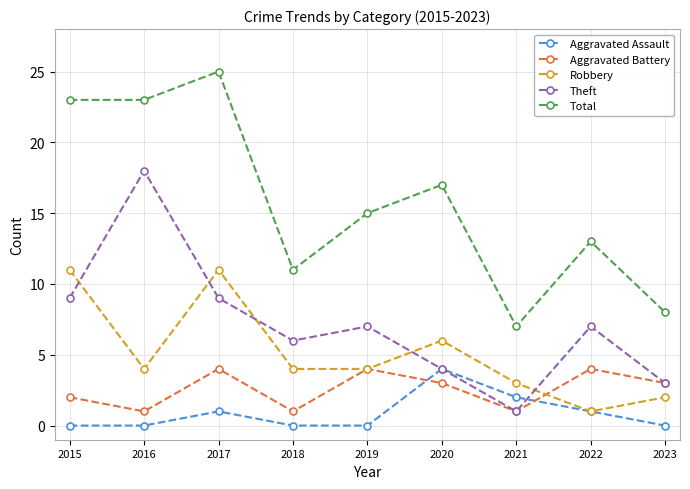

Reading left to right, what are all the values shown in this chart?

Aggravated Assault: 0	0	1	0	0	4	2	1	0
Aggravated Battery: 2	1	4	1	4	3	1	4	3
Robbery: 11	4	11	4	4	6	3	1	2
Theft: 9	18	9	6	7	4	1	7	3
Total: 23	23	25	11	15	17	7	13	8